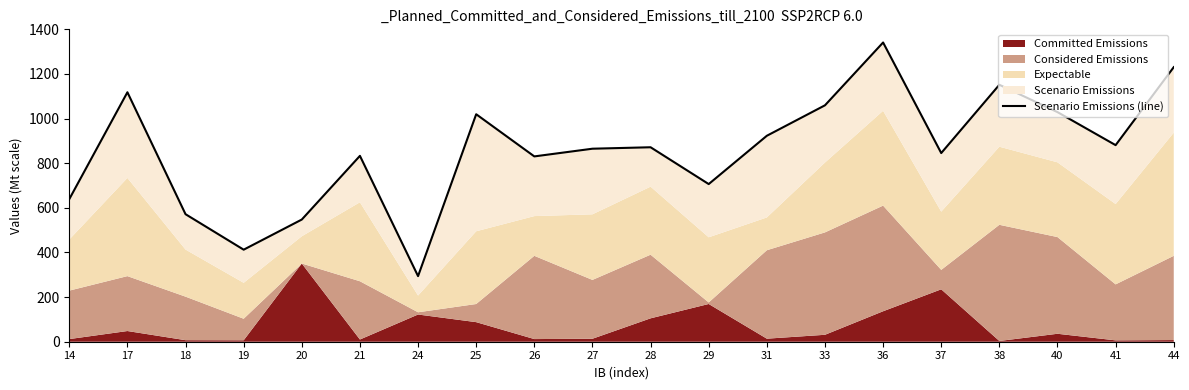

How many values exceed 871?

10